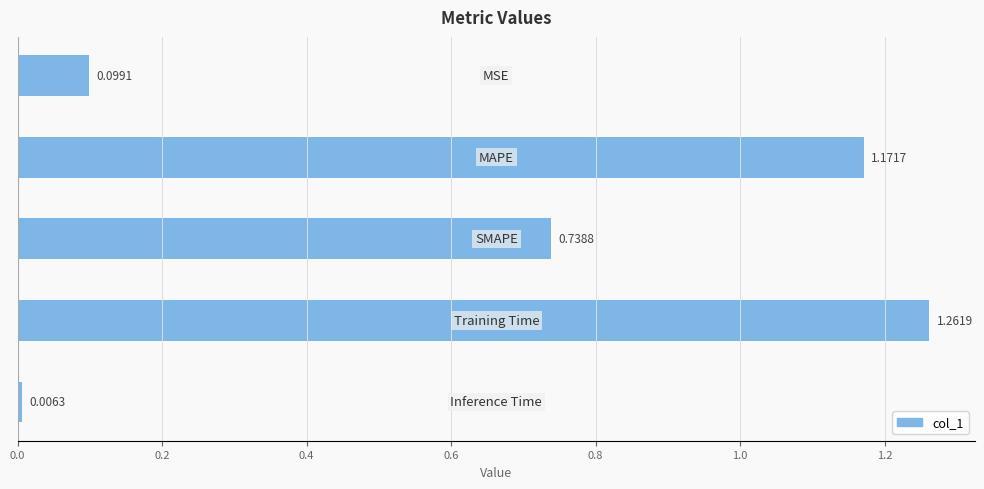

What is the sum of all values?

3.3